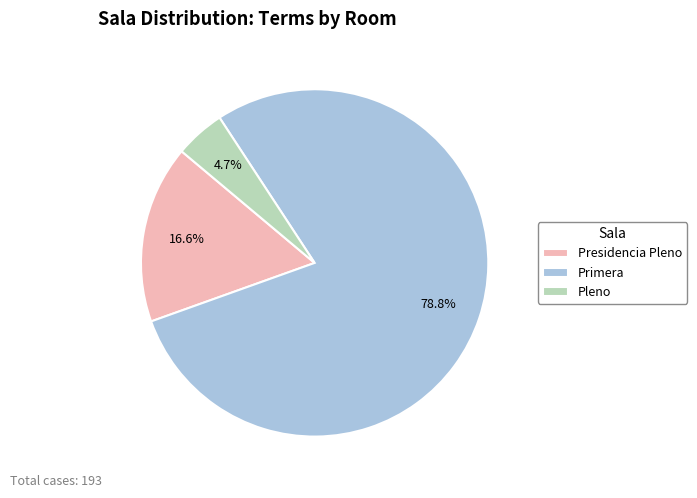

To the nearest percent, what is the combined percentage of Presidencia Pleno and Primera?

95%